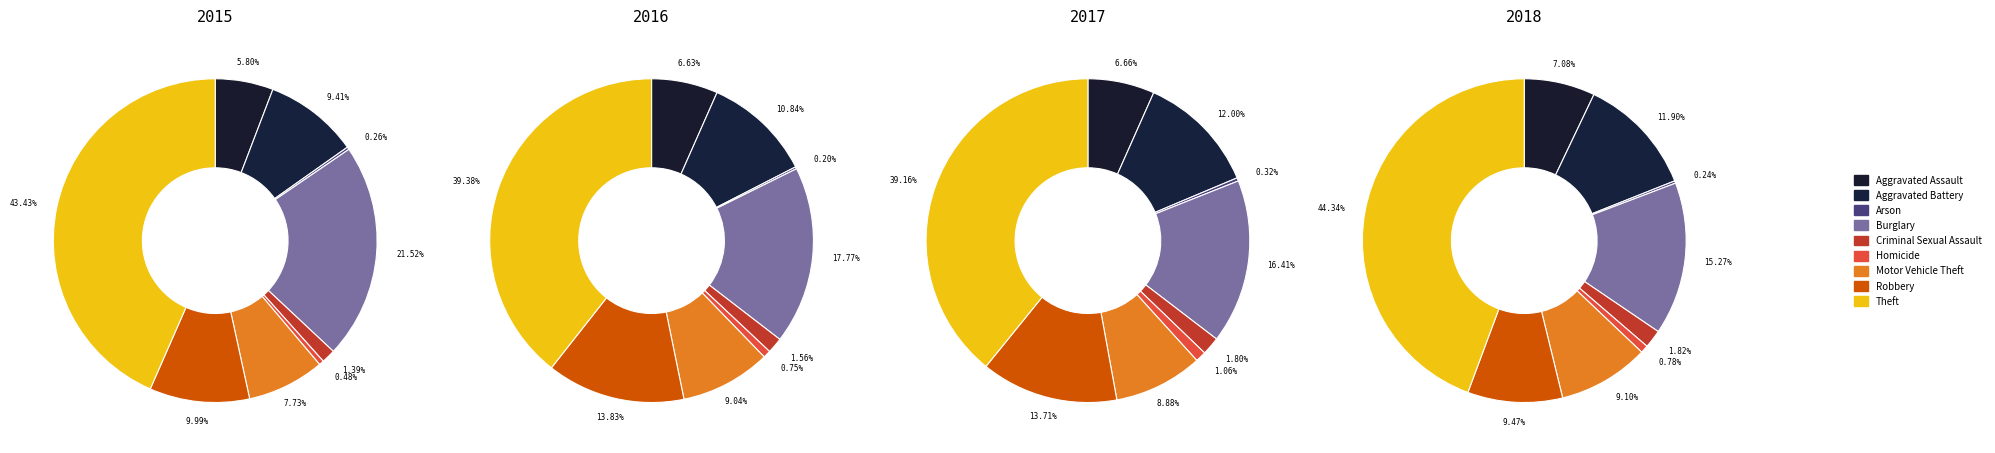

Which slice is the smallest?

Arson